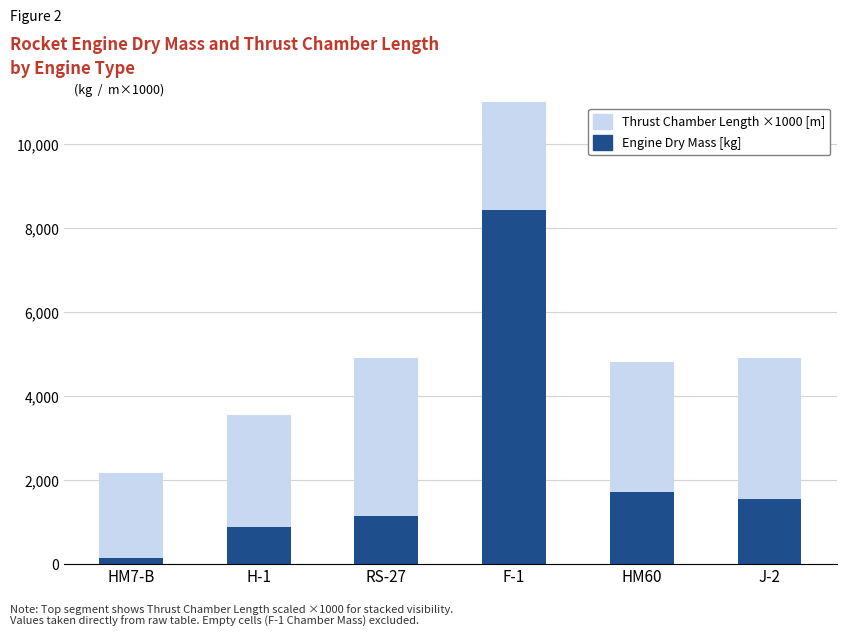

Rank the series by their maximum value, from highest to lowest.

Engine Dry Mass [kg], Thrust Chamber Length ×1000 [m]